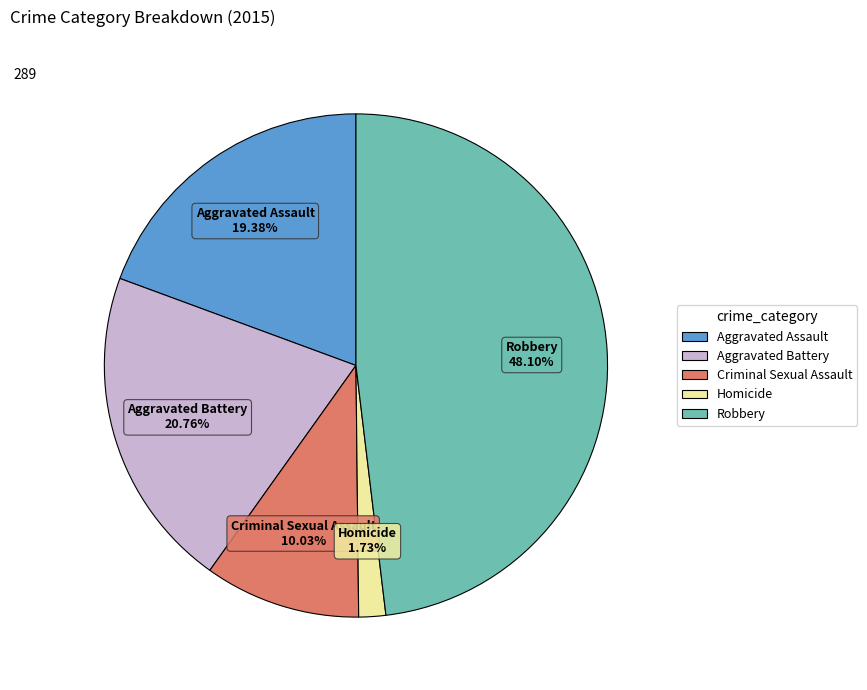

To the nearest percent, what is the combined percentage of Criminal Sexual Assault and Homicide?

12%